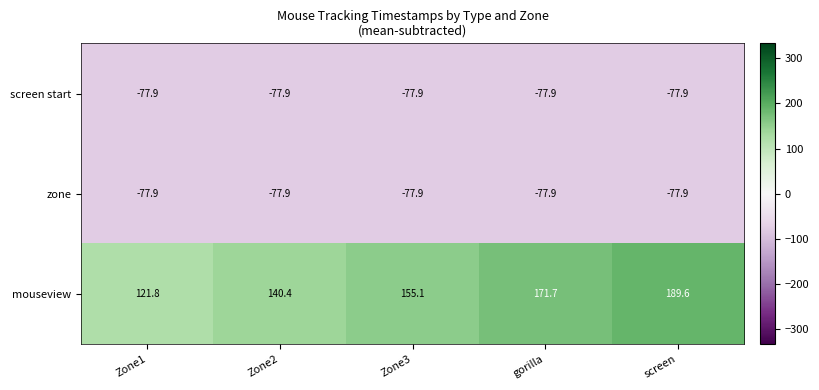

What is the greatest value displayed?

189.6